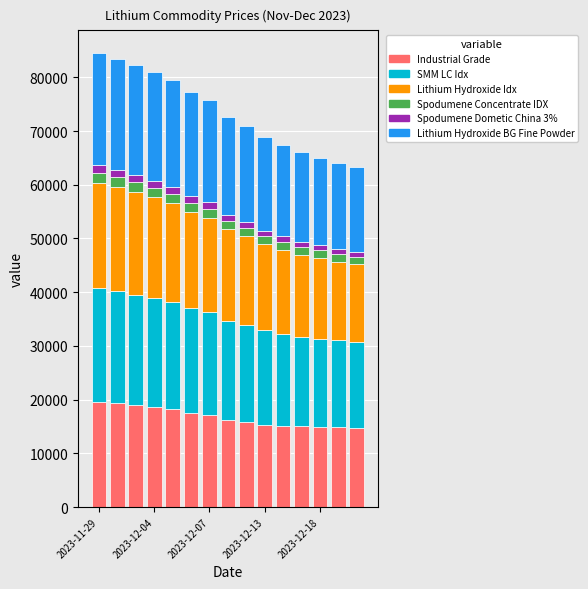

Which series has the largest total across all categories?

SMM LC Idx